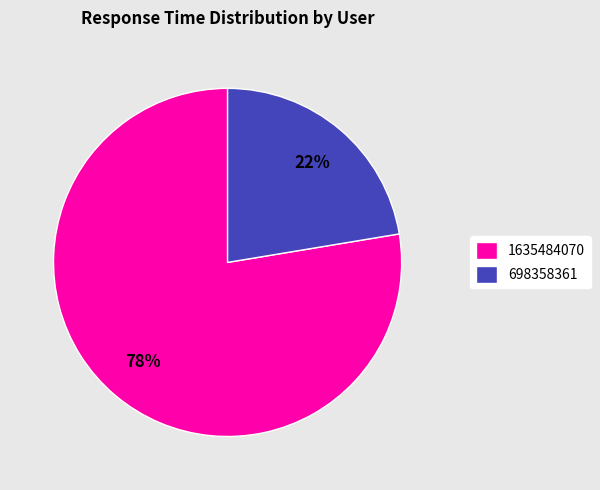

Count the number of slices in the pie.

2